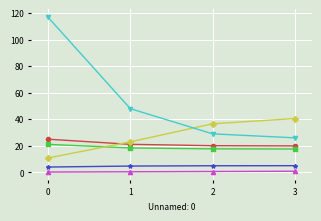

What is the smallest value displayed?

0.2